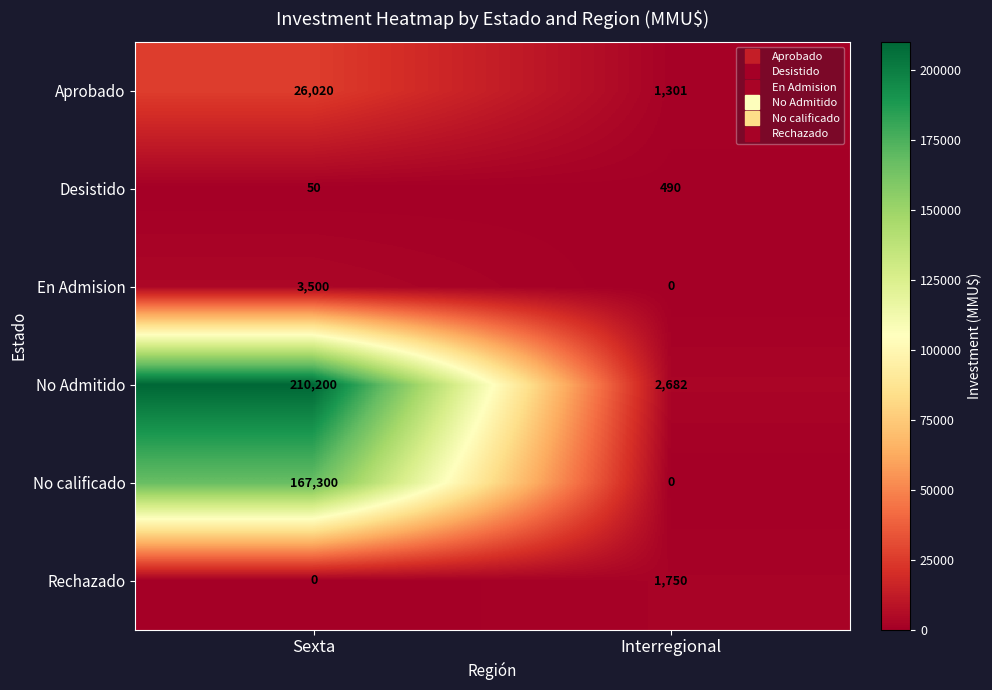

Rank the series at Sexta from highest to lowest value.

No Admitido, No calificado, Aprobado, En Admision, Desistido, Rechazado